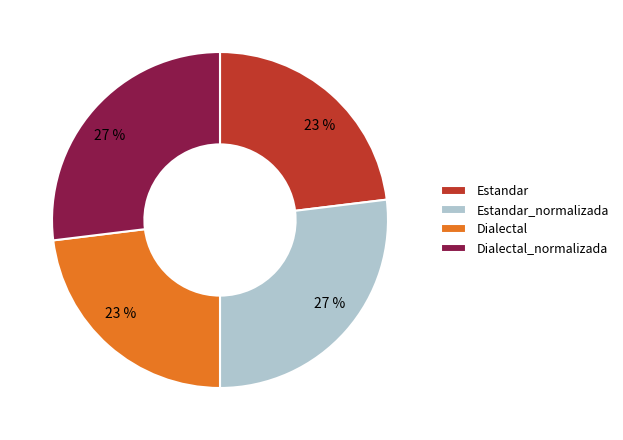

Approximately how many times larger is the value at Dialectal_normalizada compared to Estandar?

1.2